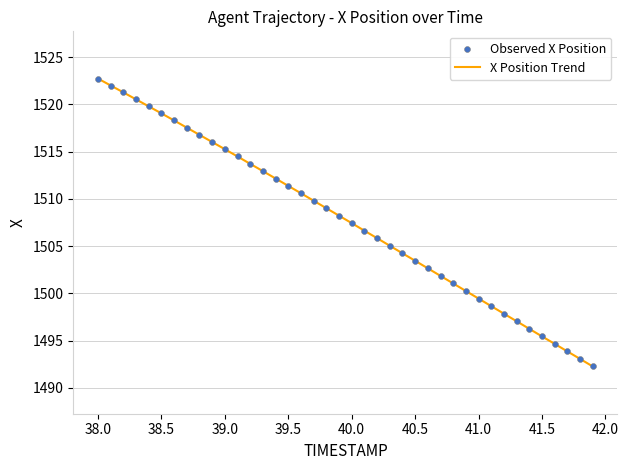

What is the minimum value shown in the chart?

1492.3